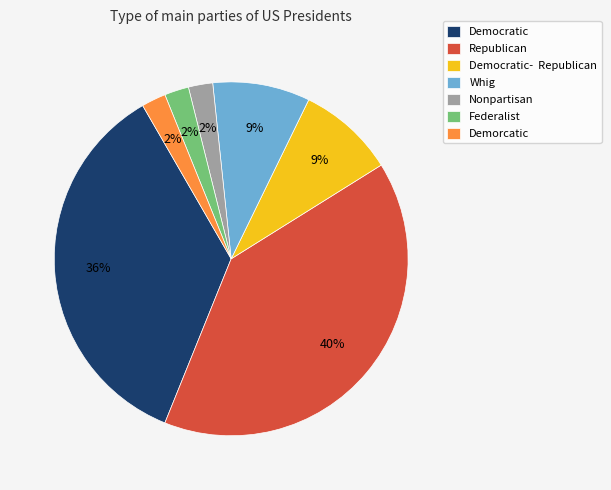

Count the number of slices in the pie.

7